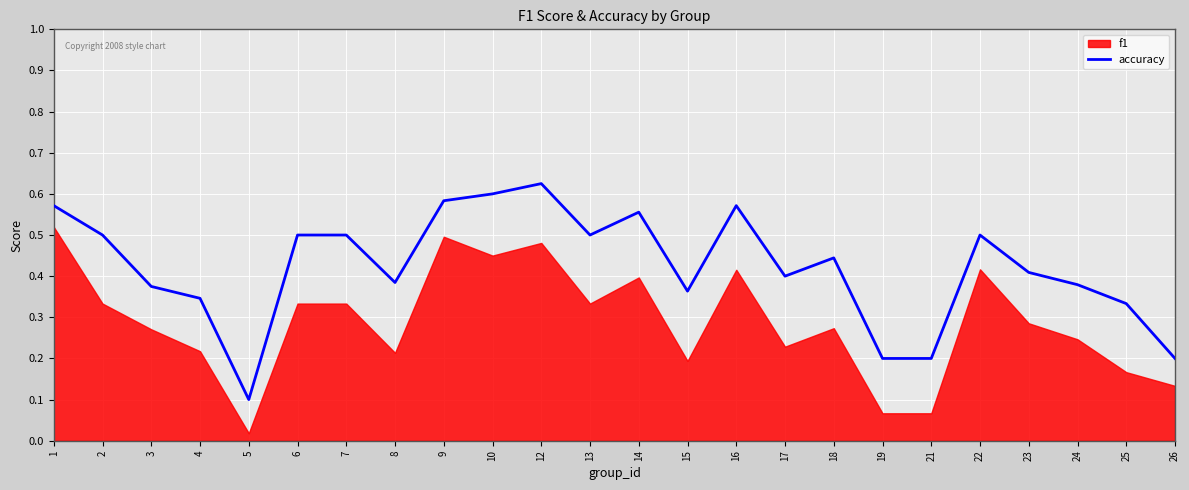

What is the change in value from 9 to 24?

-0.2